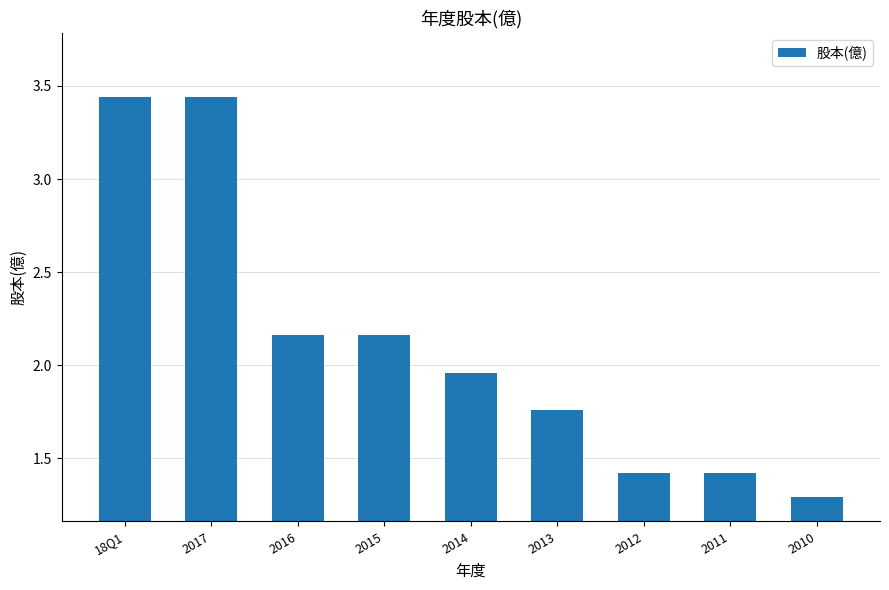

What position from the right is 2012?

3